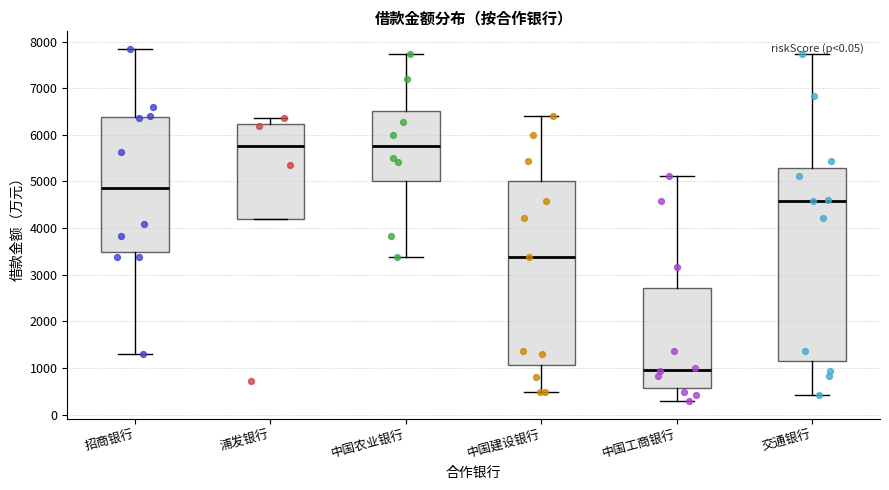

Reading left to right, transcribe this box plot: for each box, give where its median line is, the range the box spans, and where its two whiskers end, as read against the y-axis. The values are not printed on the chart, so give them approximately, as read against the axis.

招商银行: median 4900, box 3500 to 6400, whiskers 1300 to 7800
浦发银行: median 5800, box 4200 to 6200, whiskers 4200 to 6400
中国农业银行: median 5800, box 5000 to 6500, whiskers 3400 to 7700
中国建设银行: median 3400, box 1100 to 5000, whiskers 500 to 6400
中国工商银行: median 1000, box 600 to 2700, whiskers 300 to 5100
交通银行: median 4600, box 1100 to 5300, whiskers 400 to 7700